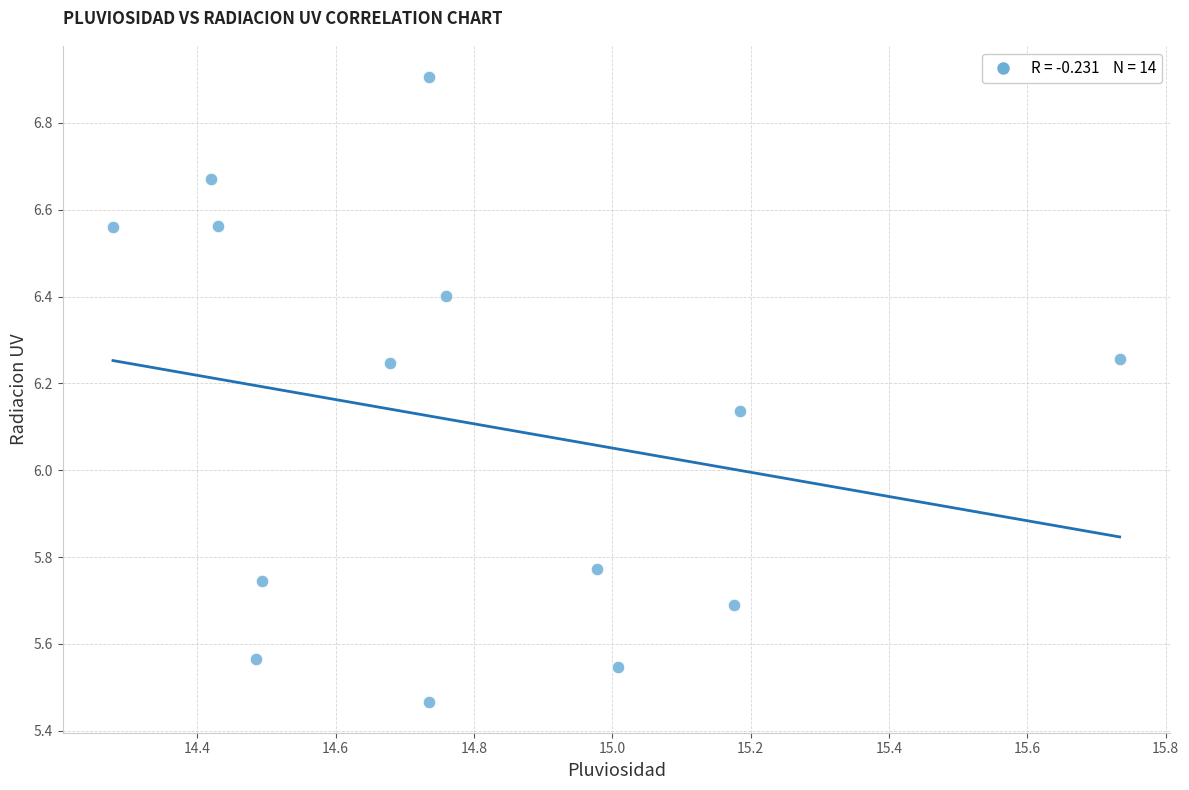

What is the range of Y values (max minus min)?

1.4